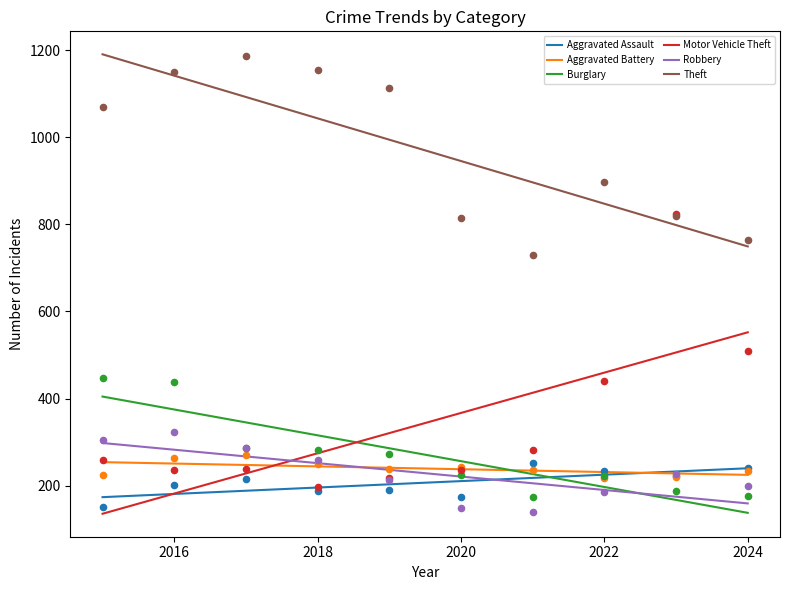

Which series contains the lowest Y value?

Robbery